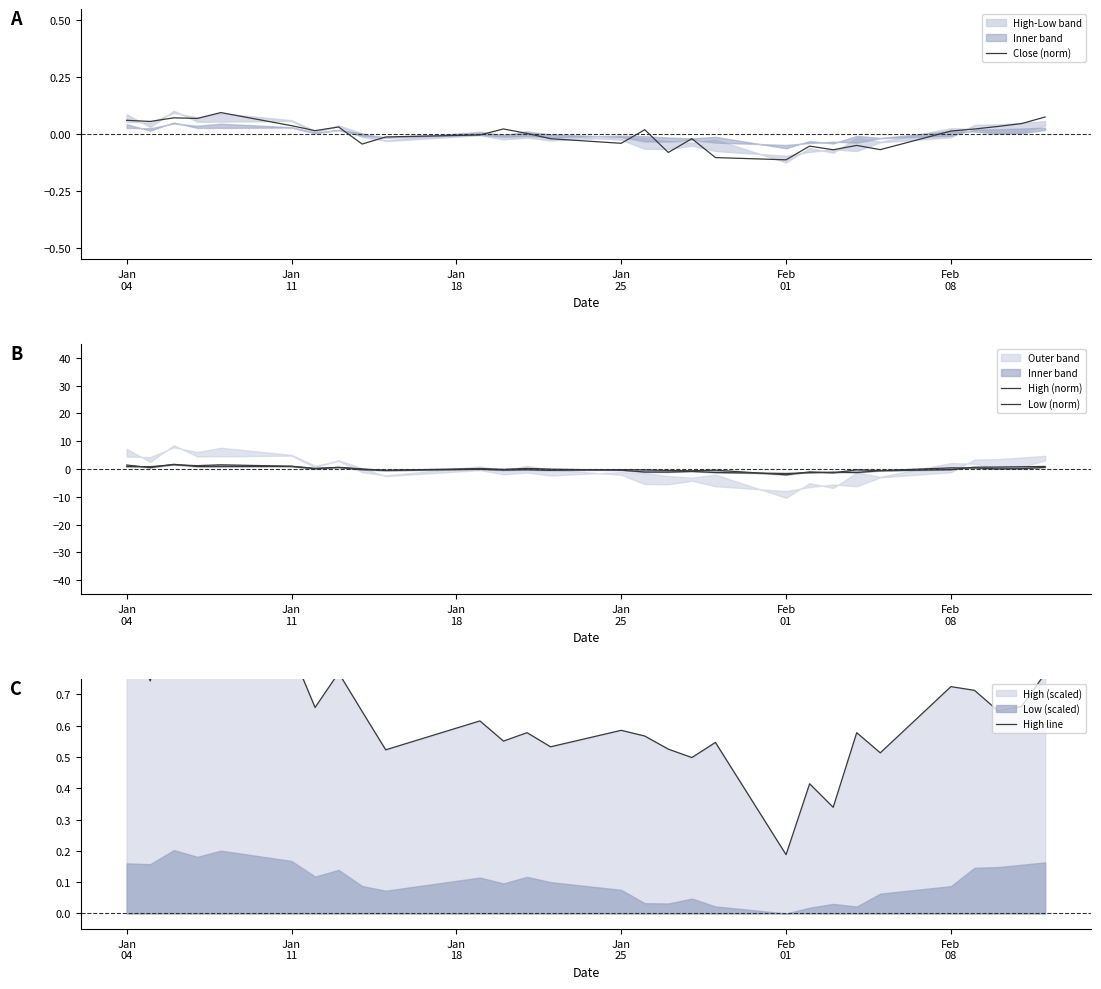

How many times do Close (norm) and Low (norm) cross each other?

6